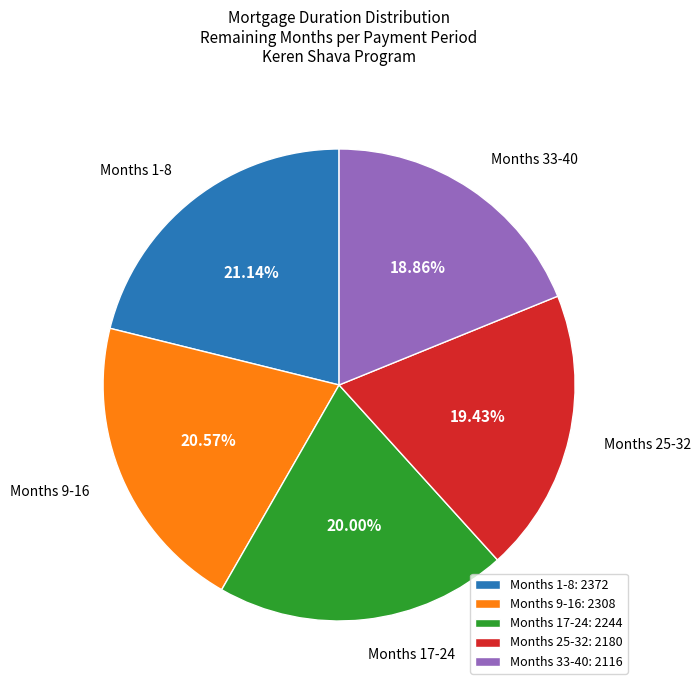

Do Months 25-32 and Months 9-16 together represent more than half of the pie?

No